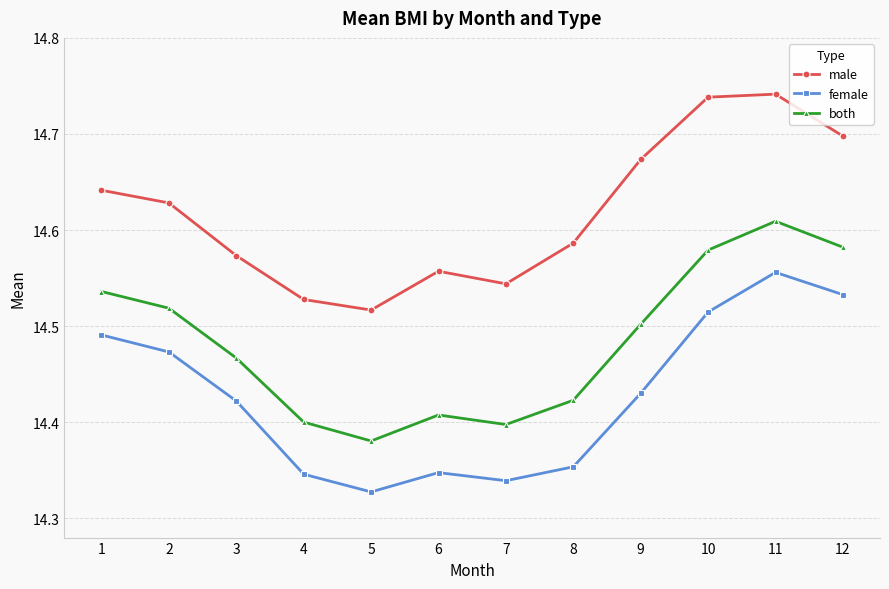

What is the difference between the maximum and minimum values in the both series?

0.2